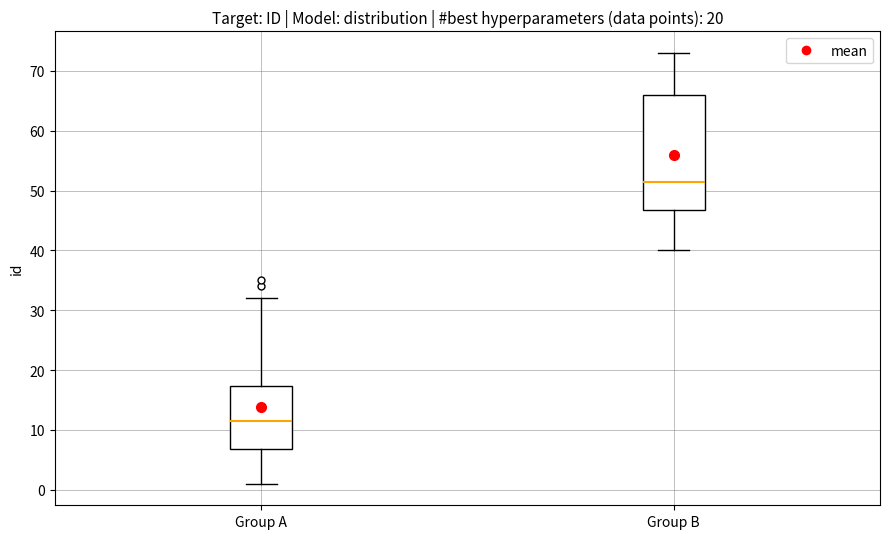

Reading left to right, read every box against the y-axis: the position of its median line, the range the box covers, and the ends of its whiskers. The values are not printed on the chart, so give them approximately, as read against the axis.

Group A: median 12, box 7 to 17, whiskers 1 to 32
Group B: median 52, box 47 to 66, whiskers 40 to 73